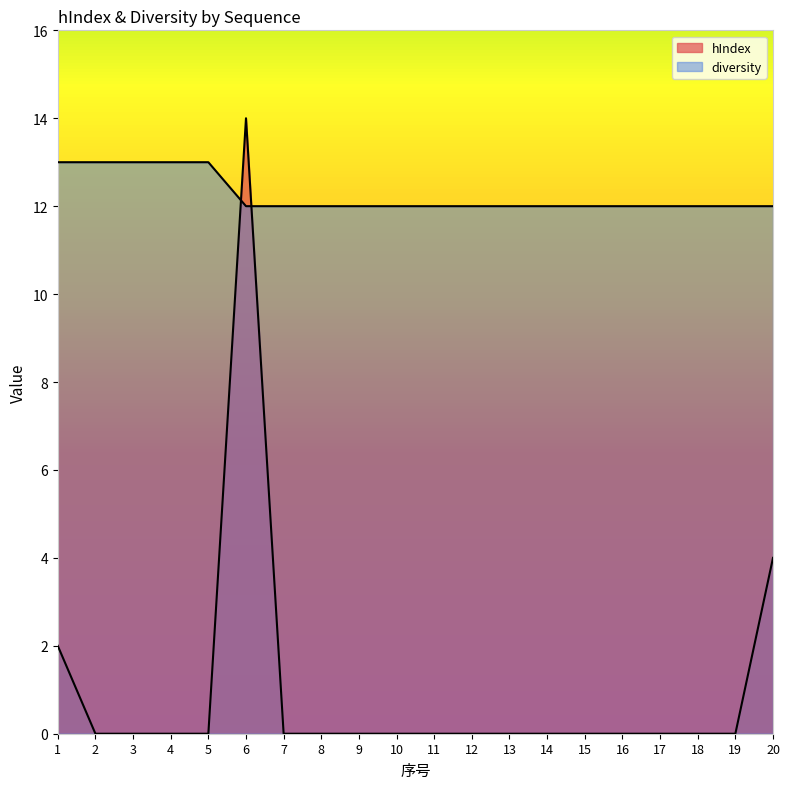

Is it true that hIndex equals 0 at 10?

True